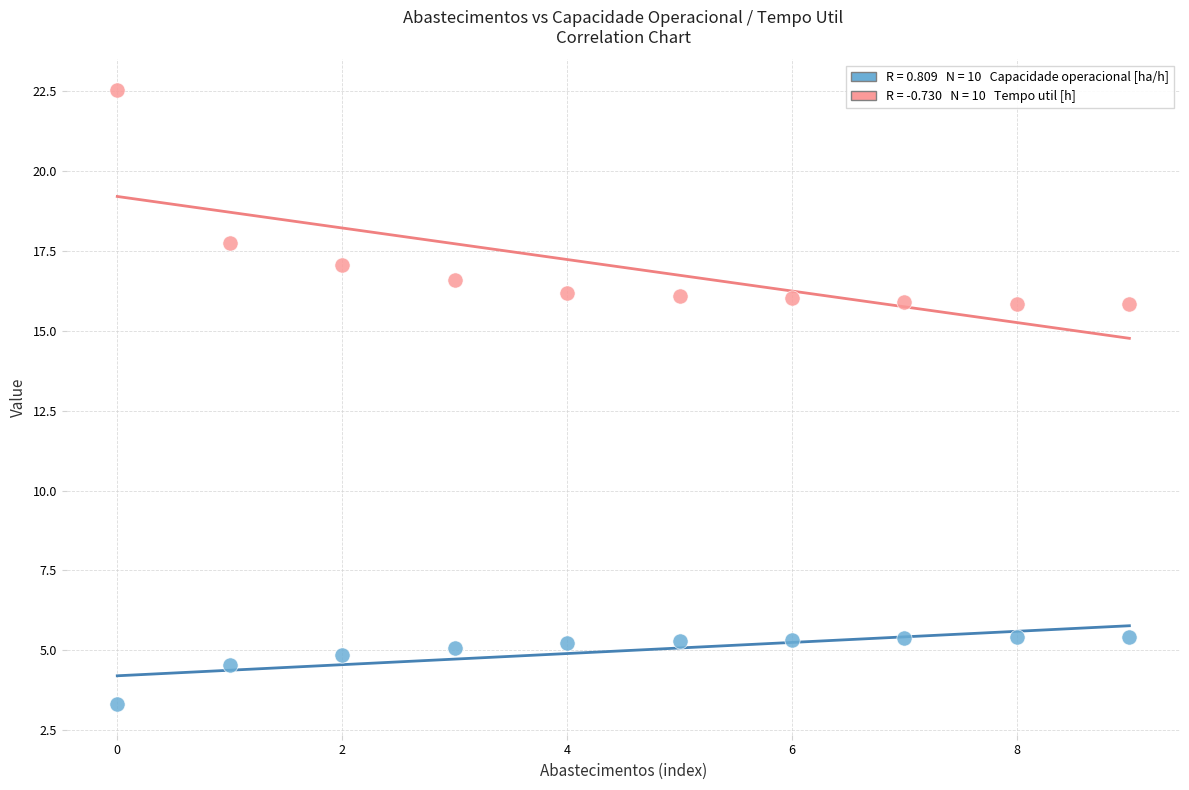

Across all data points, what is the range of Y values (max minus min)?

19.2